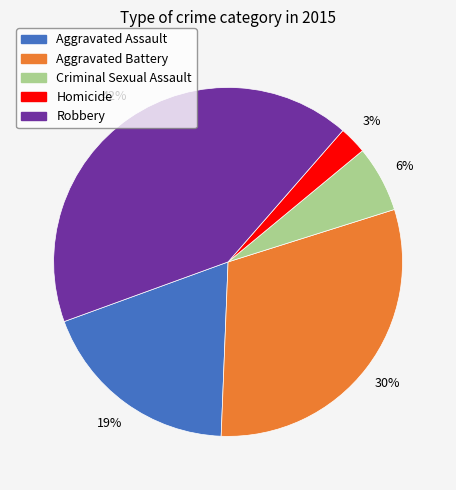

Do Criminal Sexual Assault and Aggravated Assault together represent more than half of the pie?

No